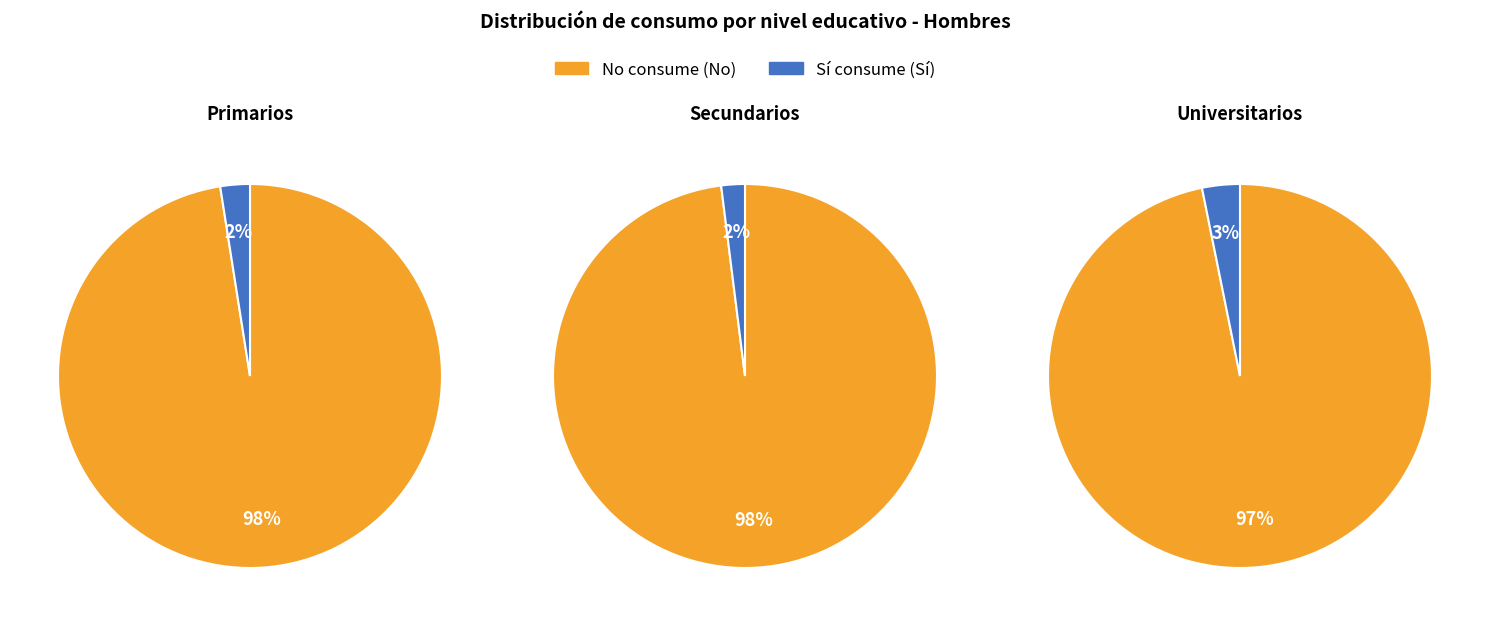

True or false: Secundarios accounts for 77% of the total.

False